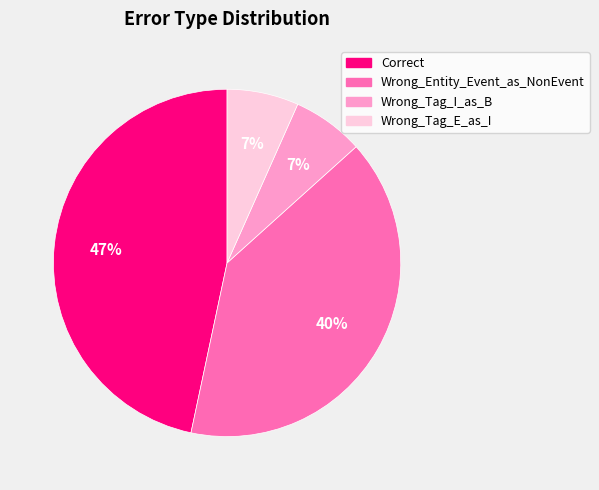

Is there a majority slice in this chart?

No